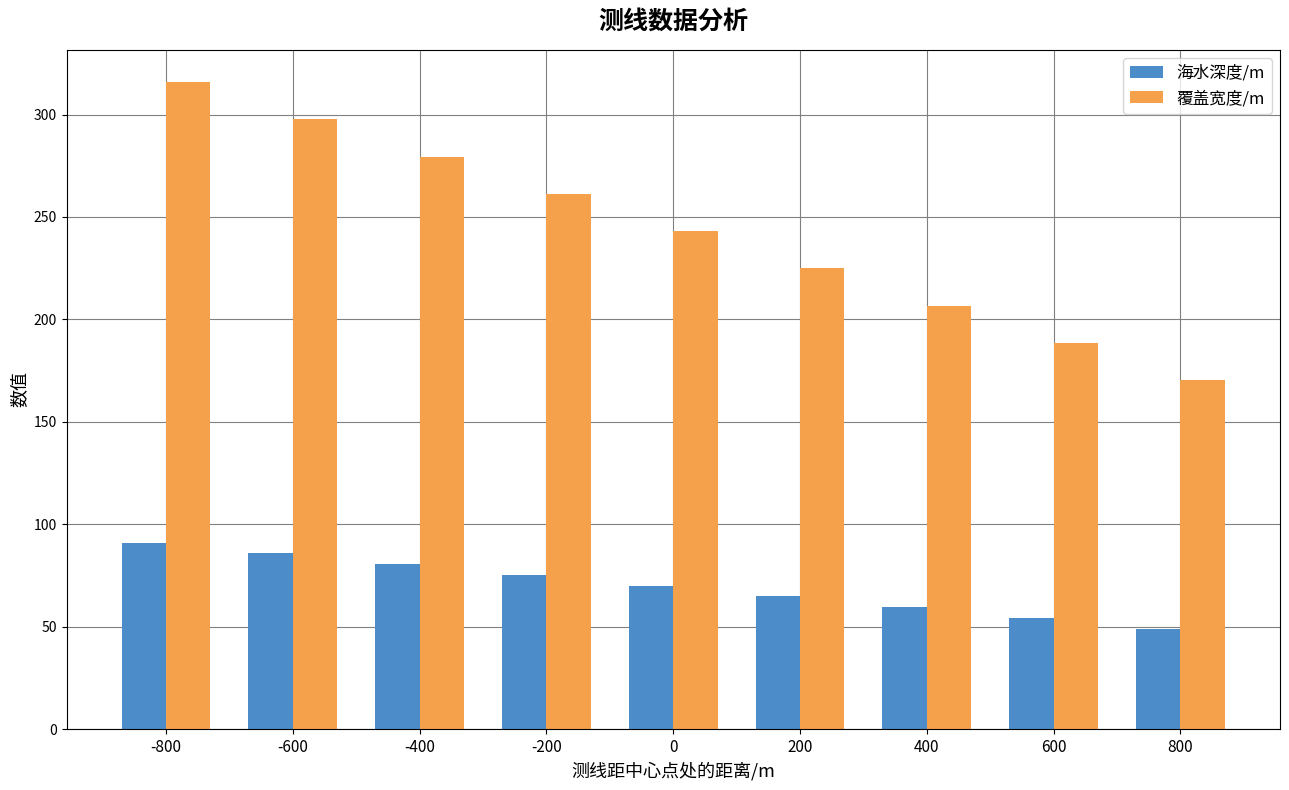

Count the number of data series in this chart.

2